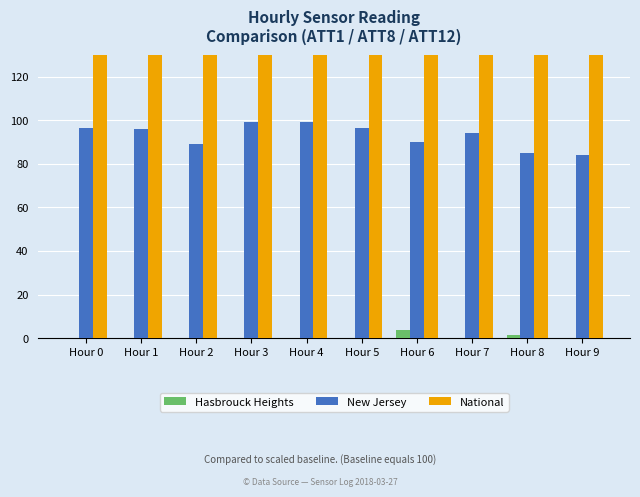

How many bars are there in total?

30